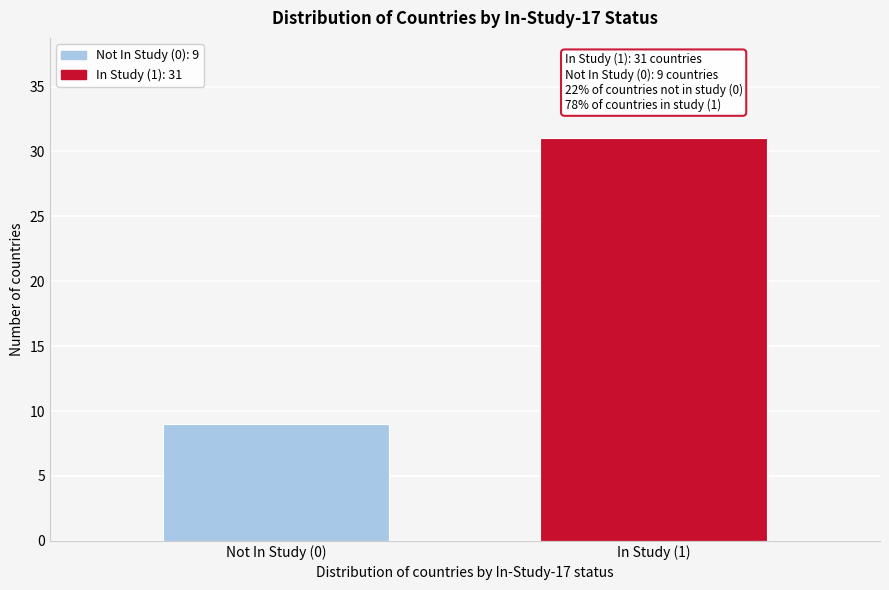

Reading left to right, list all the values displayed in this chart.

Not In Study (0)=9	In Study (1)=31